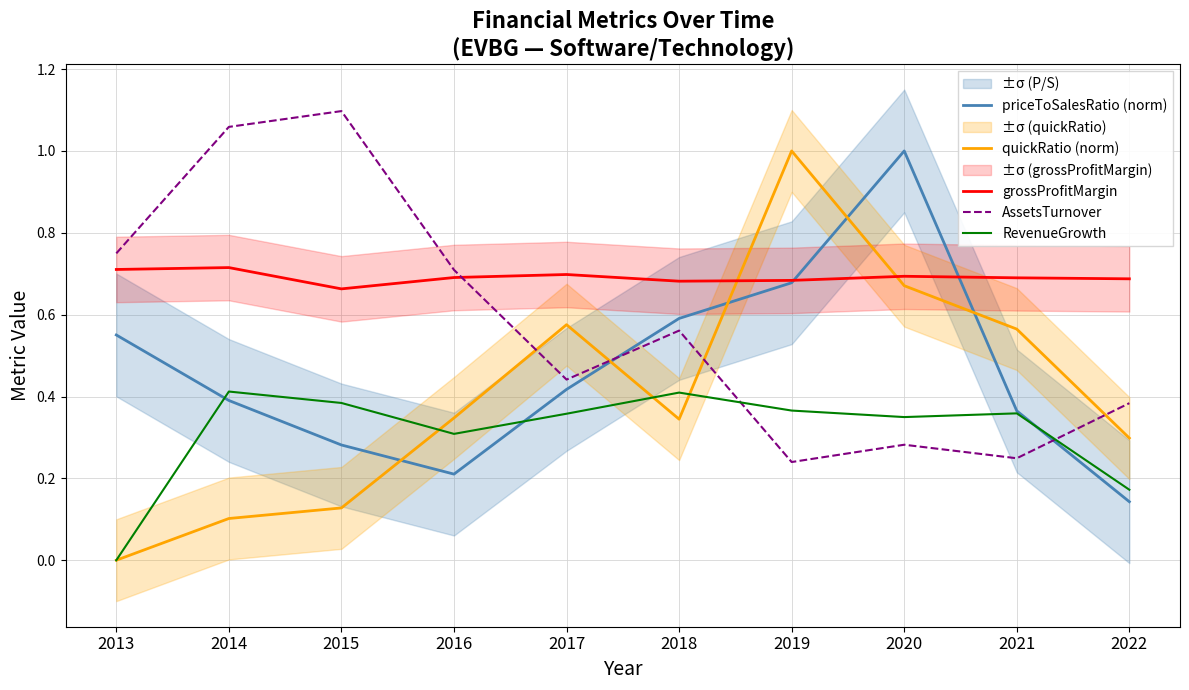

How many intersections are there between quickRatio (norm) and grossProfitMargin?

2